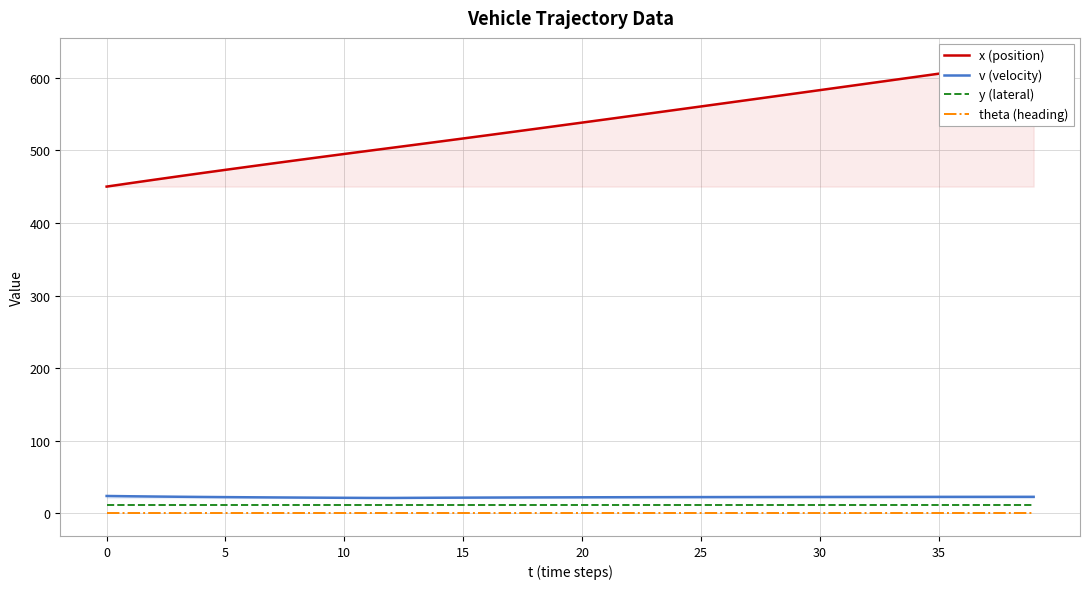

Between 11 and 16, which is larger?

16